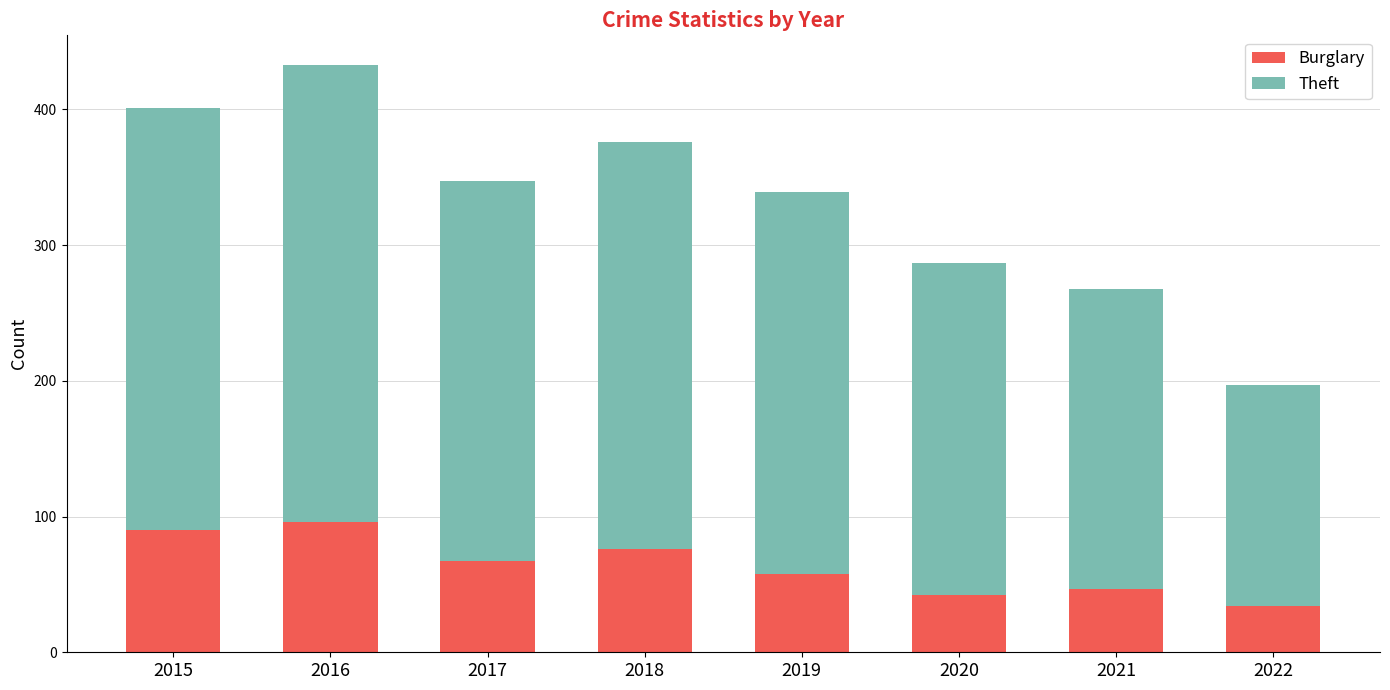

How many data points does each series have?

8